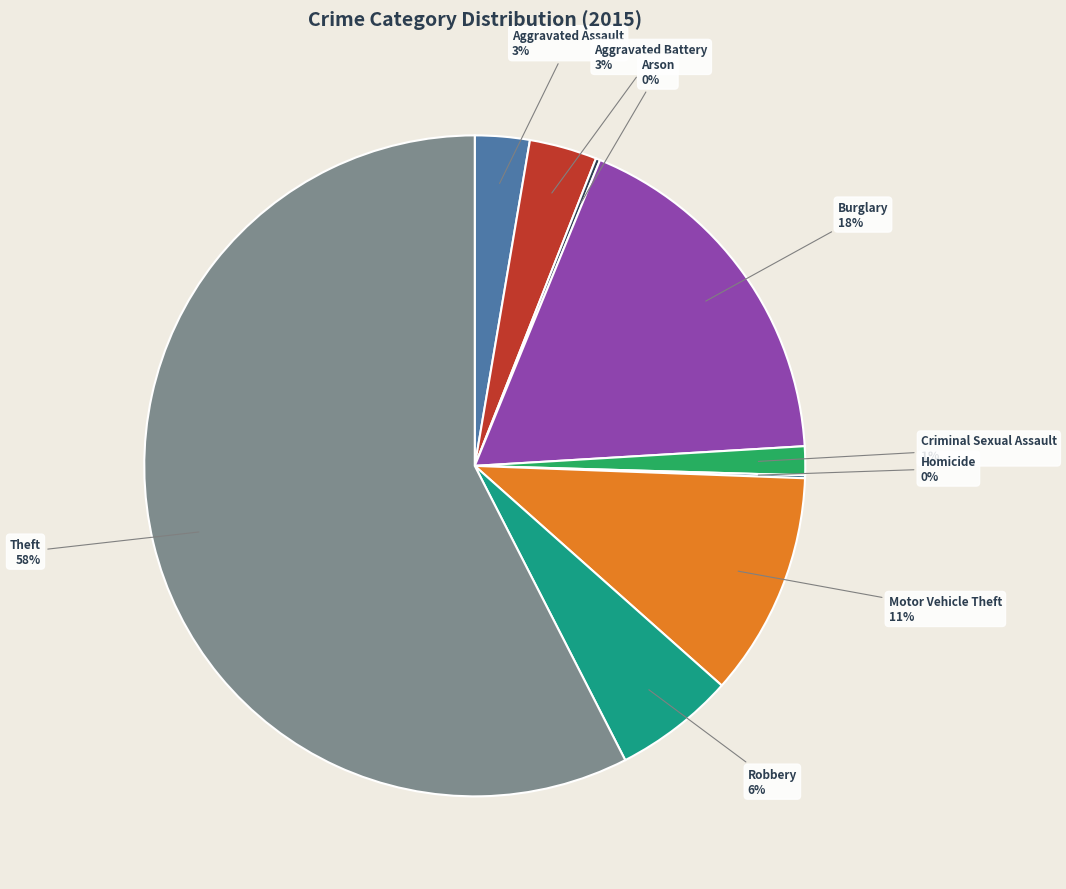

True or false: Motor Vehicle Theft accounts for 23% of the total.

False